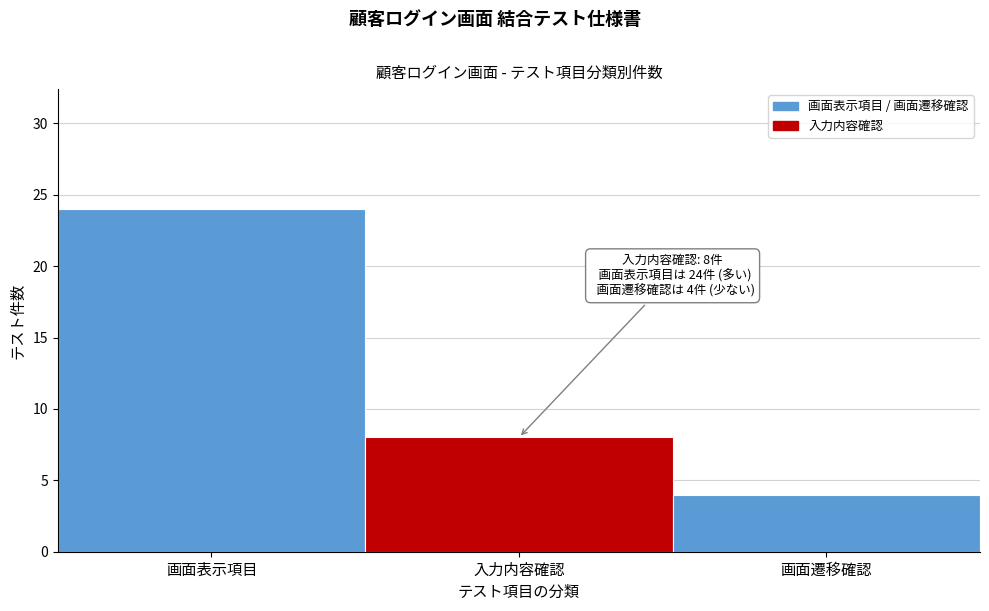

Reading left to right, extract all data points from this chart.

画面表示項目=24	入力内容確認=8	画面遷移確認=4